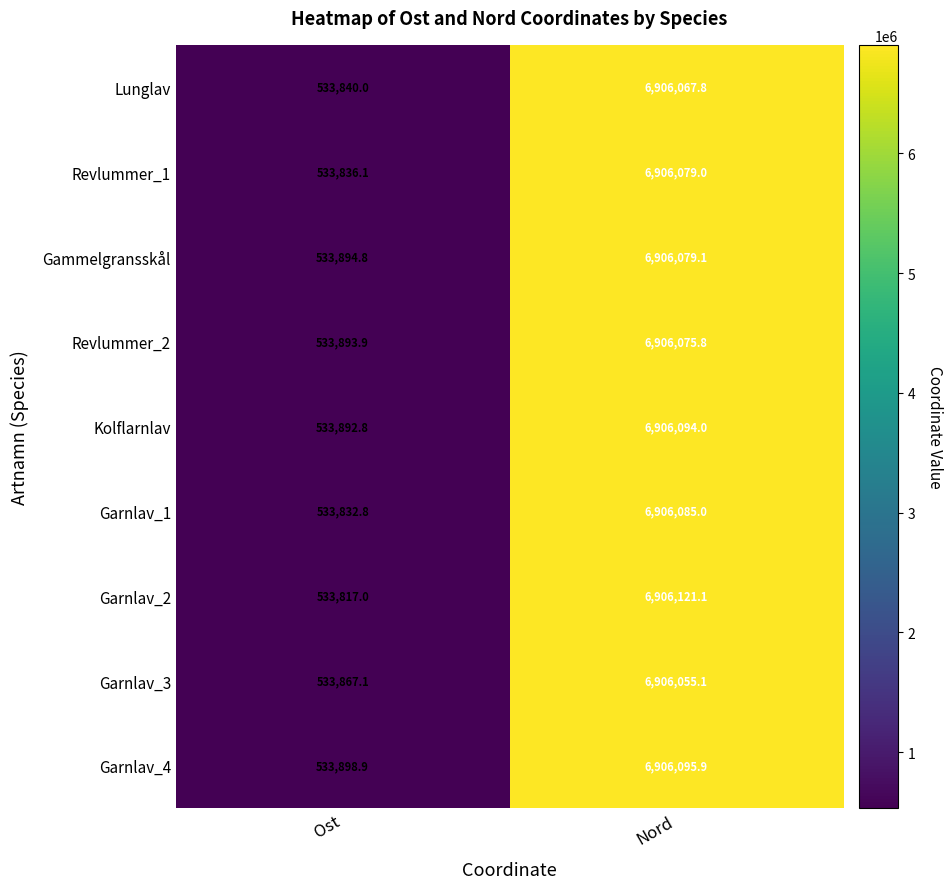

What is the sum of all Gammelgransskål values?

7439973.9